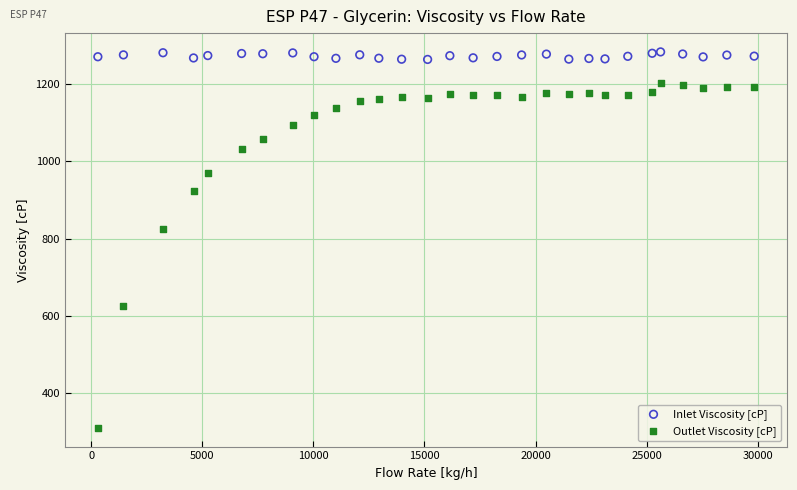

Which series contains the lowest Y value?

Outlet Viscosity [cP]